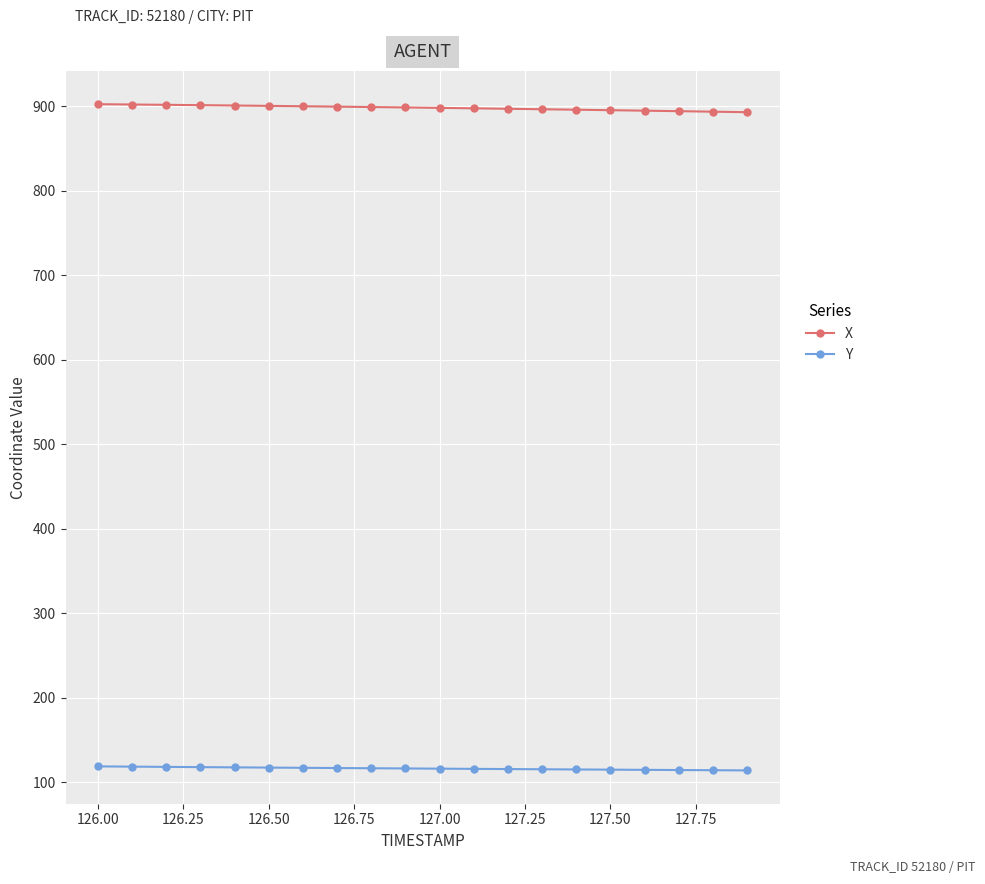

True or false: Y and X cross at least once.

False